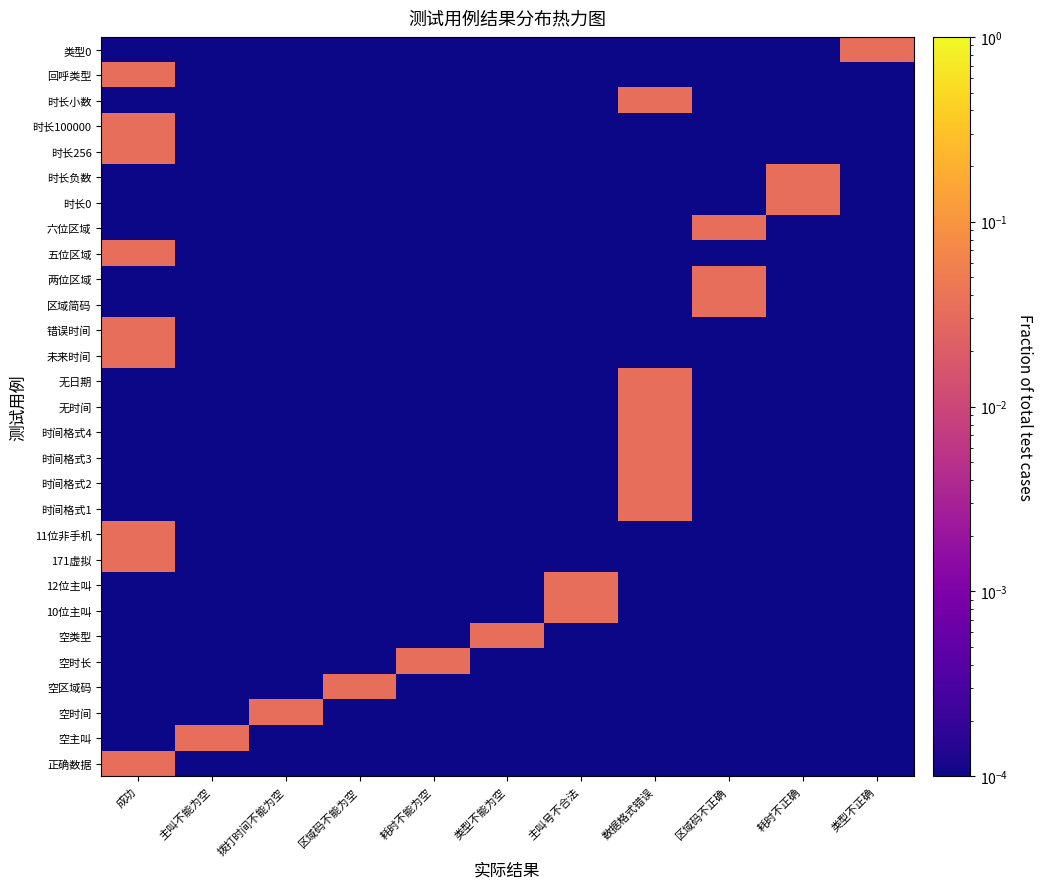

Which series has the widest spread of values?

正确数据